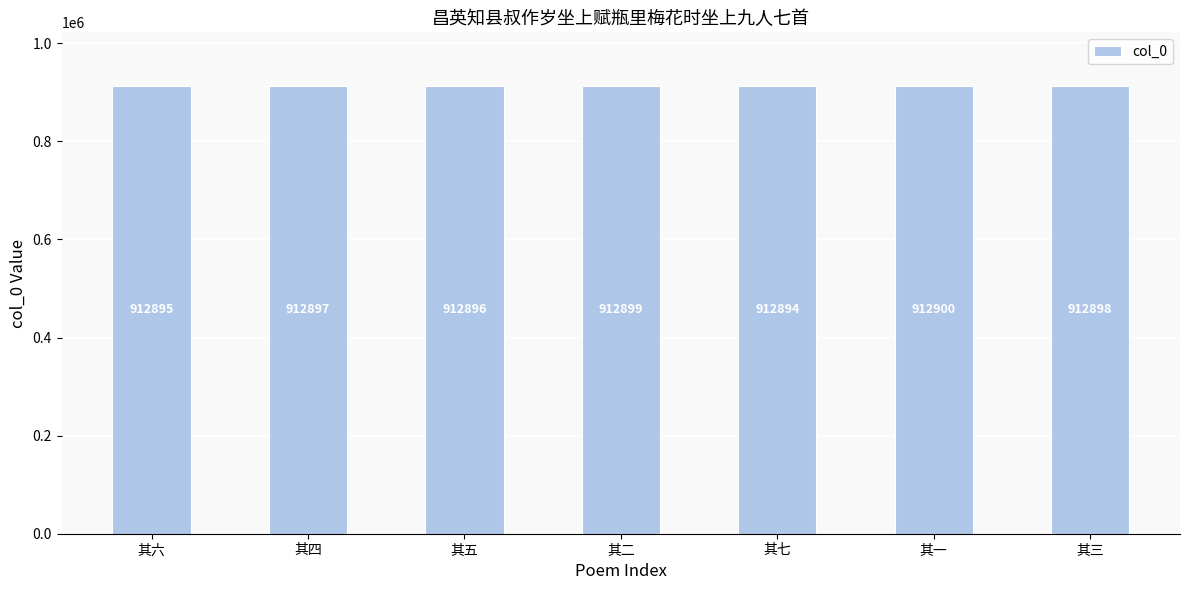

What is the sum of all values?

6390279